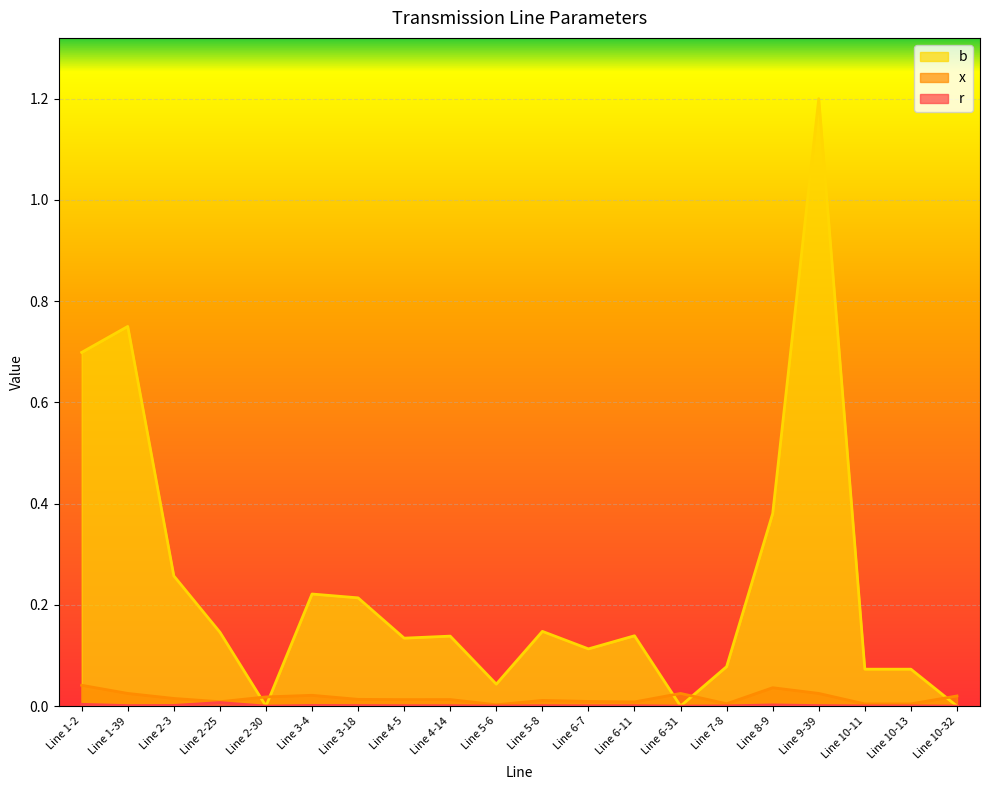

At which category does x reach its first local peak?

Line 3-4